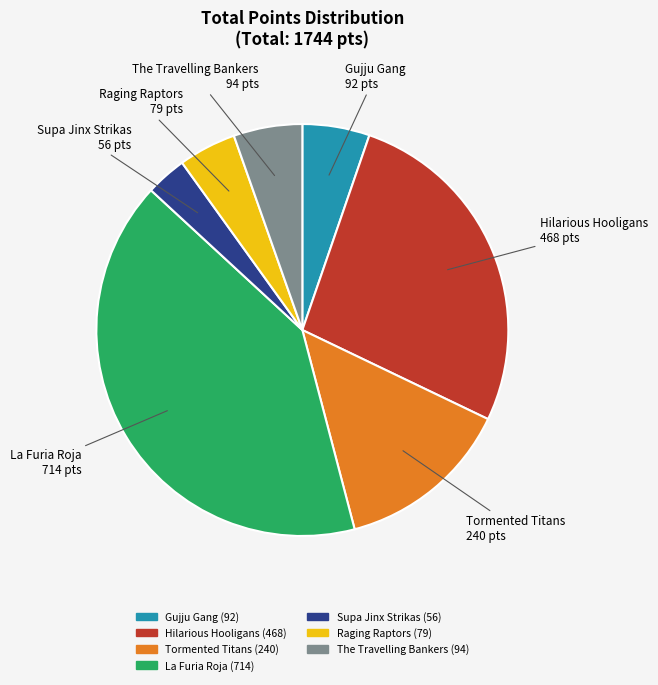

Which category has the smallest portion of the pie?

Supa Jinx Strikas